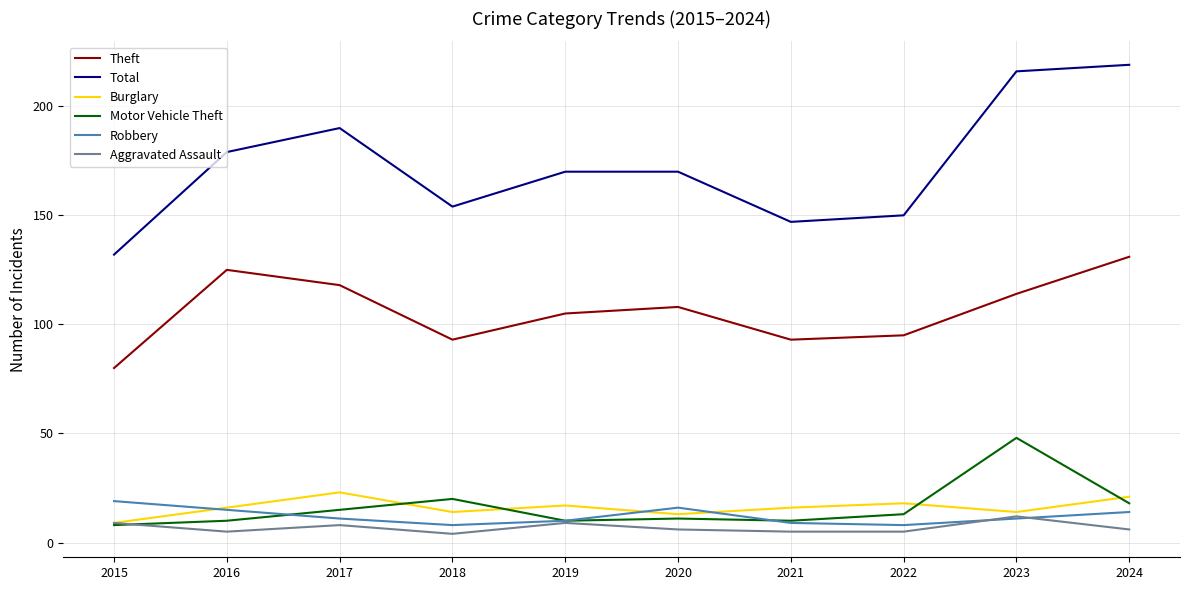

True or false: Total and Theft cross at least once.

False